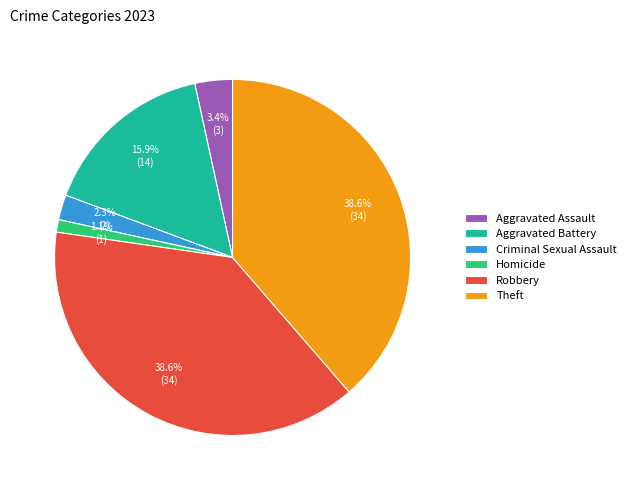

What is the smallest slice in the pie chart?

Homicide